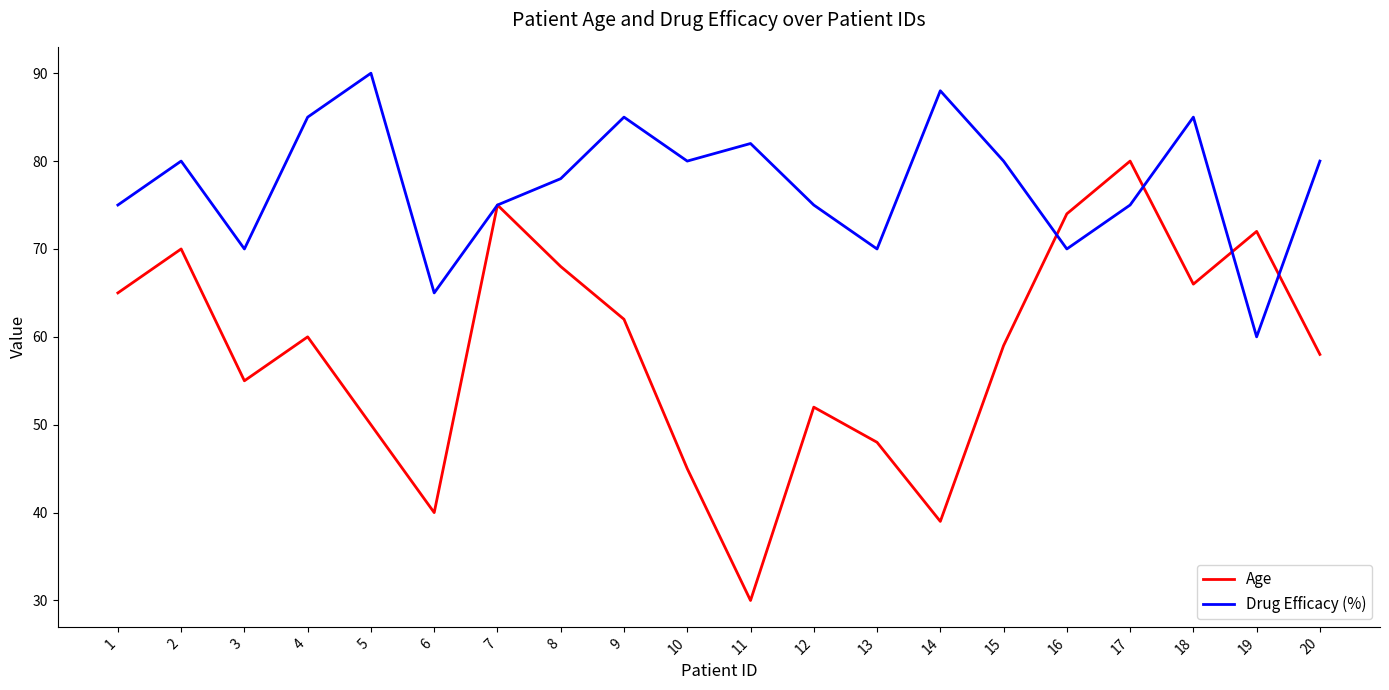

What is the total value across all series at 10?

125